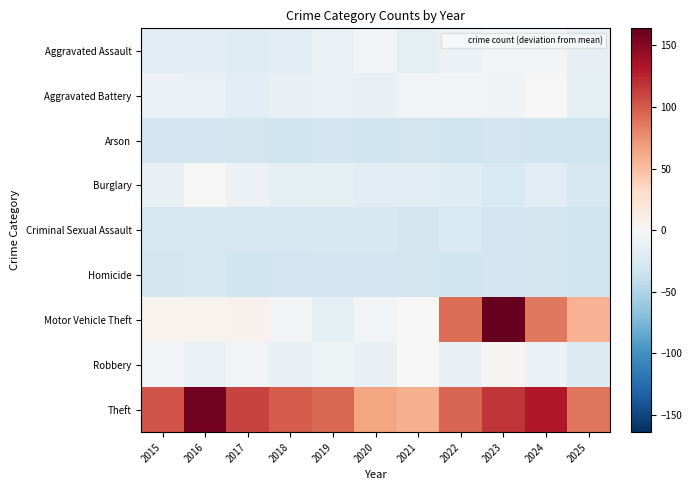

At which category does the chart reach its minimum across all series?

2018